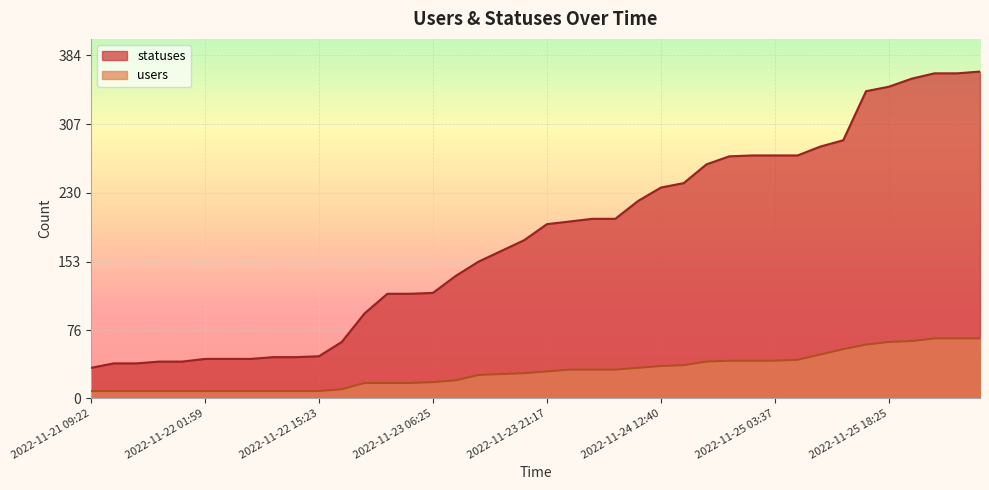

At 2022-11-25 12:39, list the series in order from largest to smallest.

statuses, users